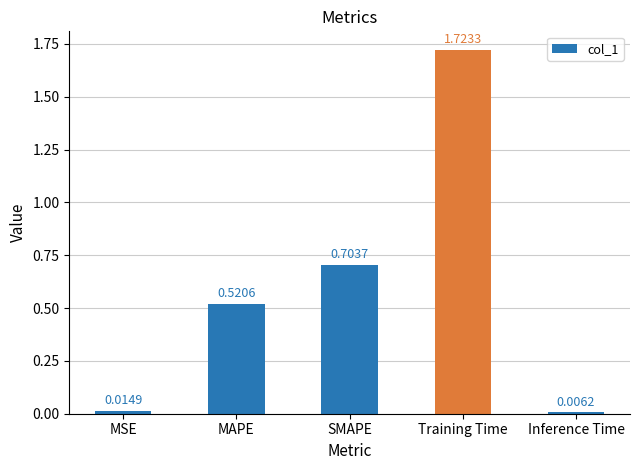

Approximately how many times larger is the value at SMAPE compared to Training Time?

0.4